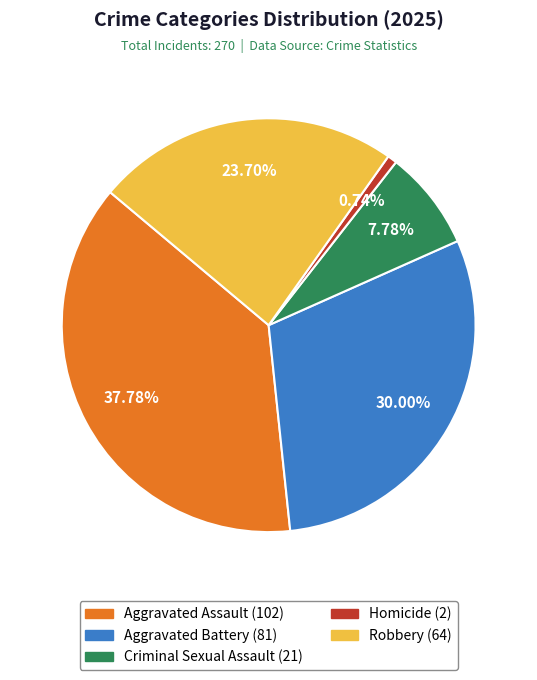

What is the ratio of the value at Aggravated Battery to the value at Aggravated Assault?

0.8